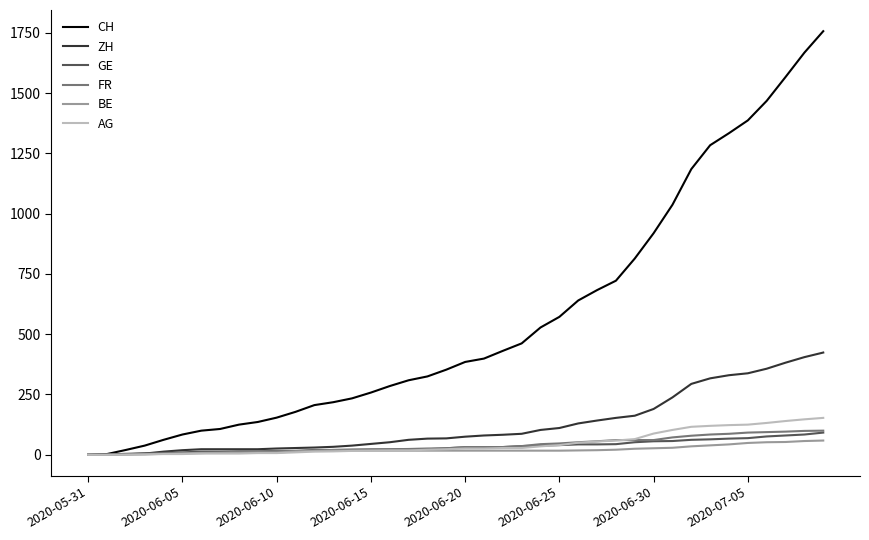

Which series has the largest range (max minus min)?

CH